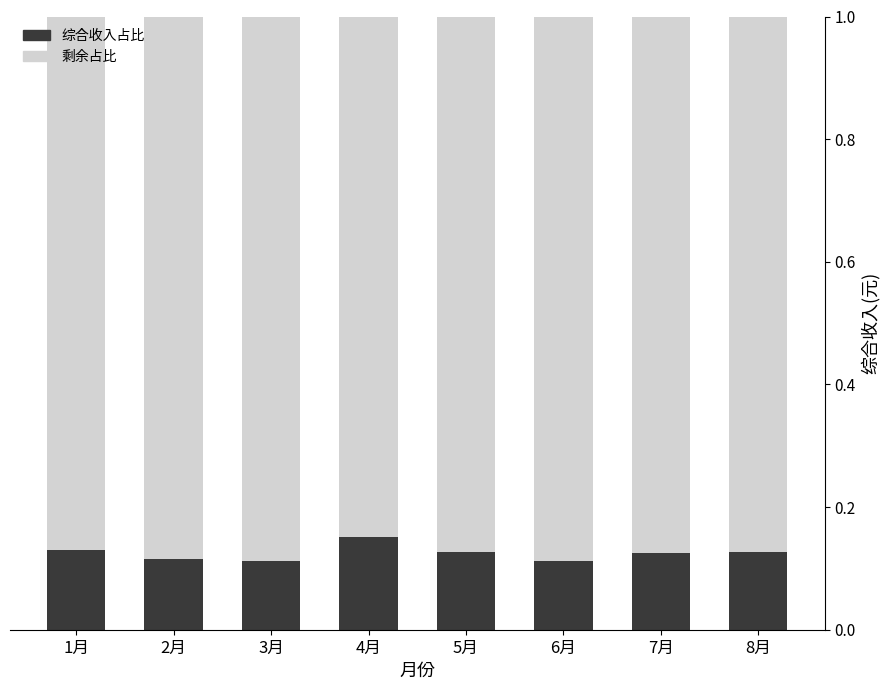

Is it true that 综合收入占比 equals 0.0 at 2月?

False